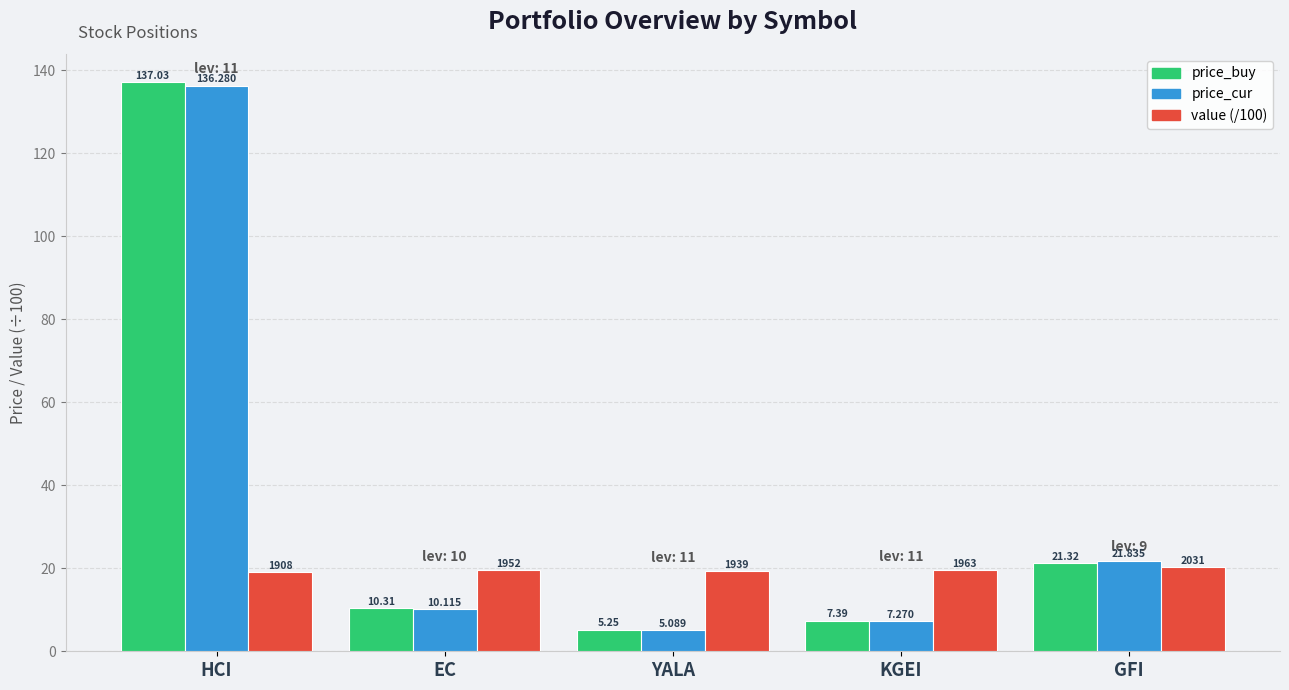

Are the bars horizontal?

No